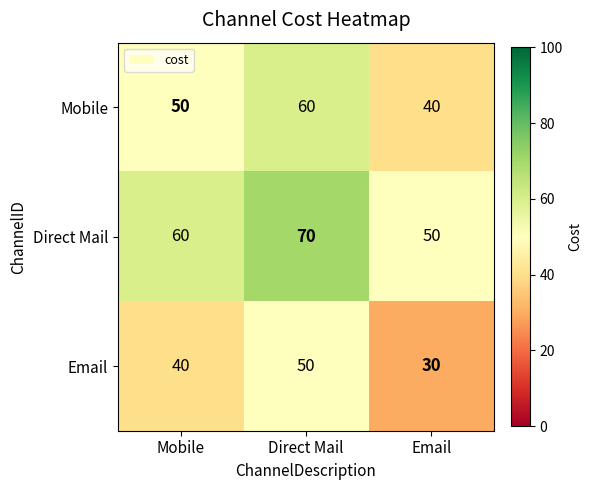

What is the average value of the Mobile series?

50